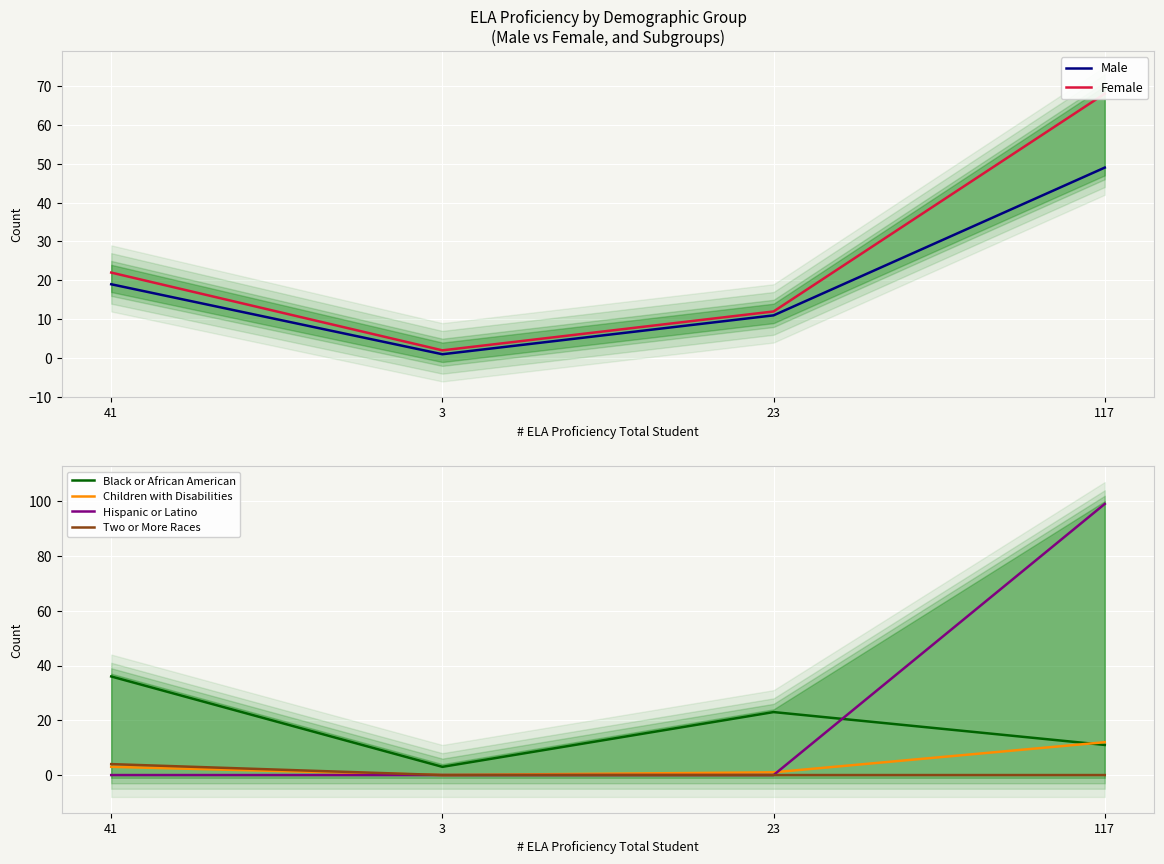

True or false: Black or African American has more than 2 interior local peaks.

False